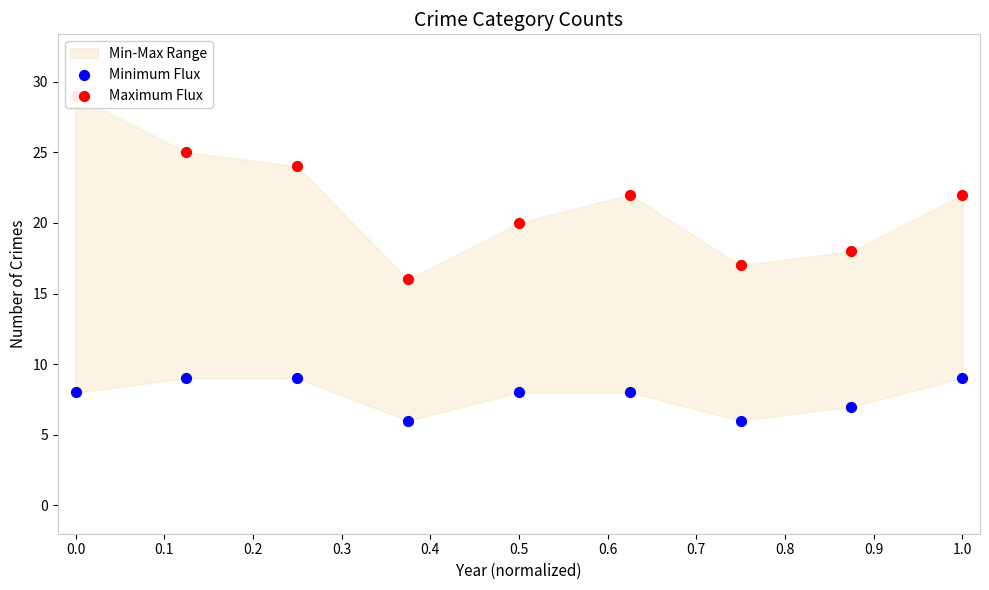

At how many categories does at least one series exceed 23?

3